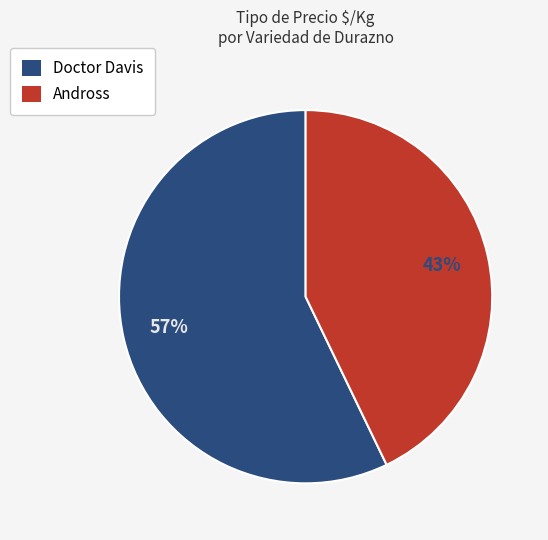

How many slices are in this pie chart?

2